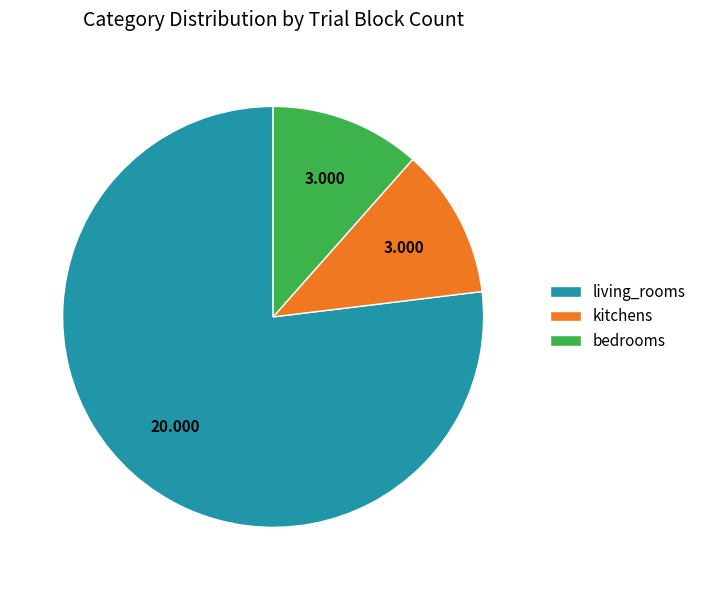

Is there a majority slice in this chart?

Yes